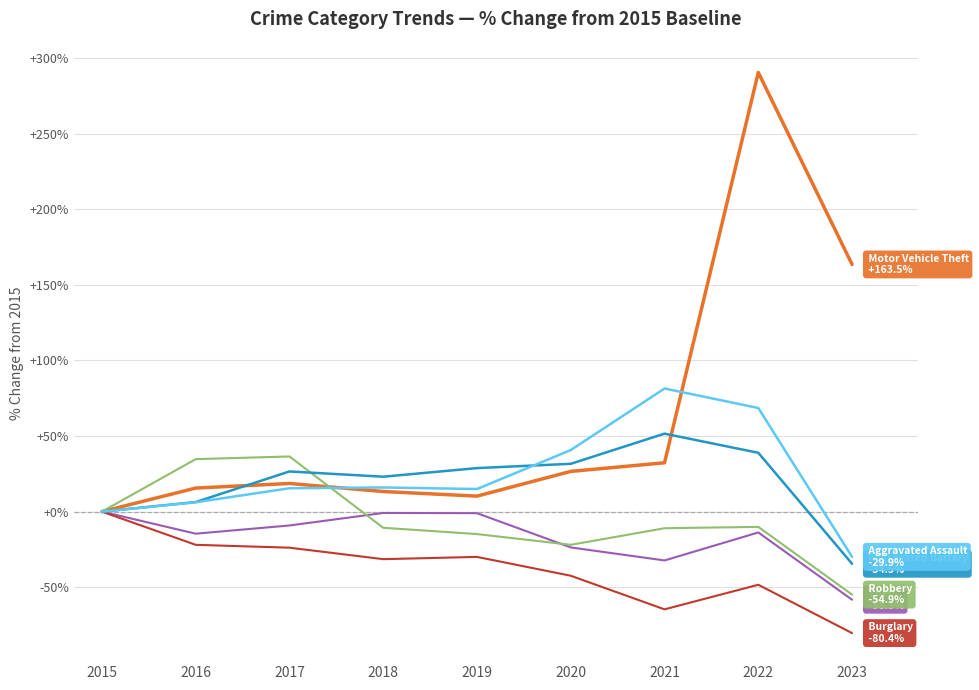

What is the total value across all series at 2021?

57.4